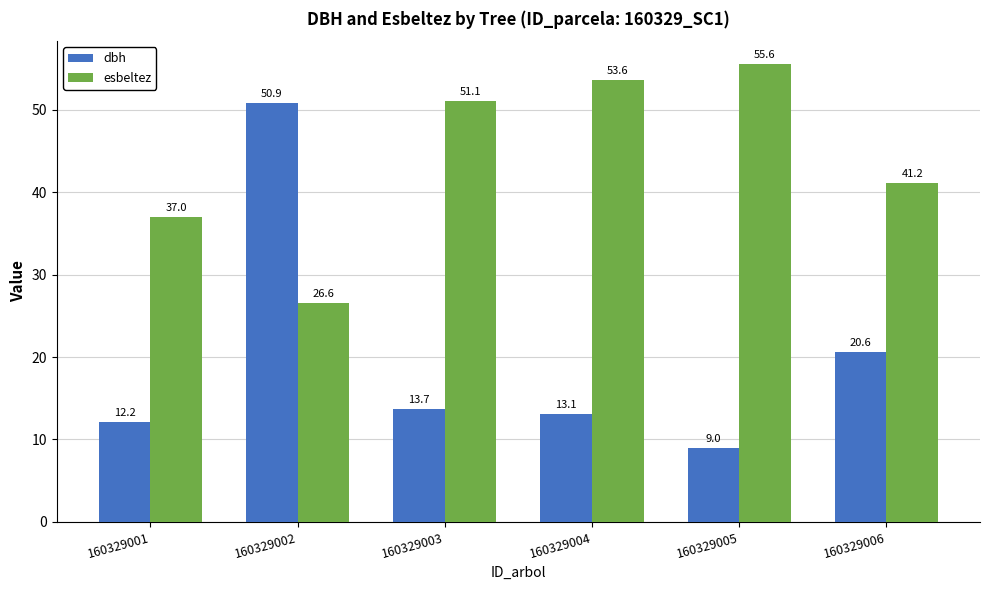

List the series in order of their peak value, lowest first.

dbh, esbeltez